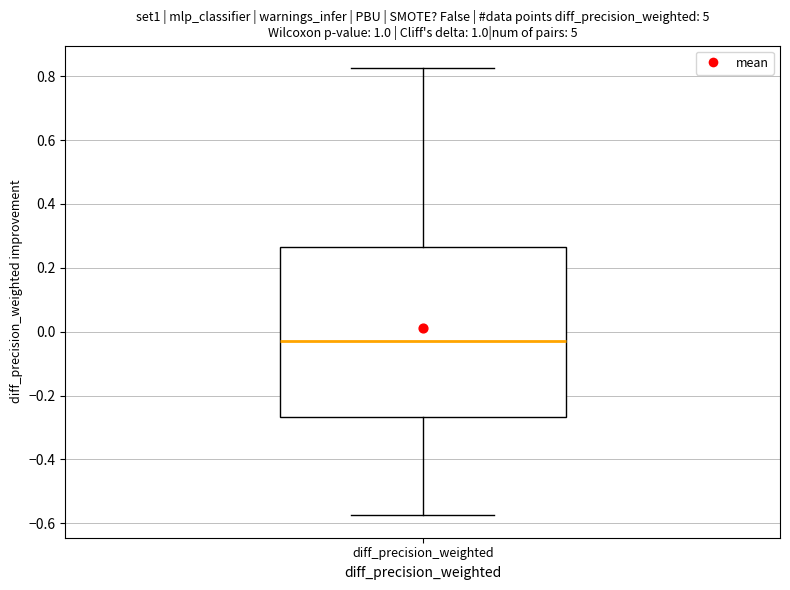

Transcribe this box plot: give where the median line is, the range the box spans, and where the two whiskers end, as read against the y-axis. The values are not printed on the chart, so give them approximately, as read against the axis.

median -0.04, box -0.26 to 0.26, whiskers -0.58 to 0.82